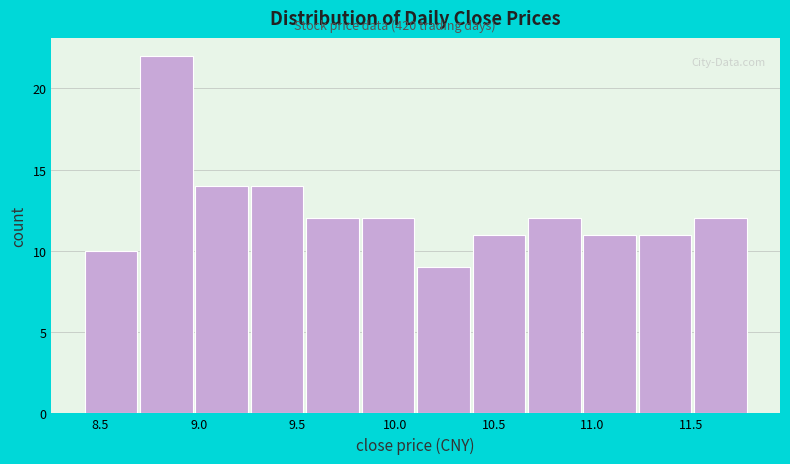

Reading left to right, transcribe this chart: for each bar, give the range it covers on the x-axis and its height. Neither the bar edges nor the heights are printed on the chart, so give them approximately, as read against the axes.

8.40 to 8.70: 10
8.70 to 9.00: 22
9.00 to 9.25: 14
9.25 to 9.55: 14
9.55 to 9.85: 12
9.85 to 10.10: 12
10.10 to 10.40: 9
10.40 to 10.65: 11
10.65 to 10.95: 12
10.95 to 11.25: 11
11.25 to 11.50: 11
11.50 to 11.80: 12